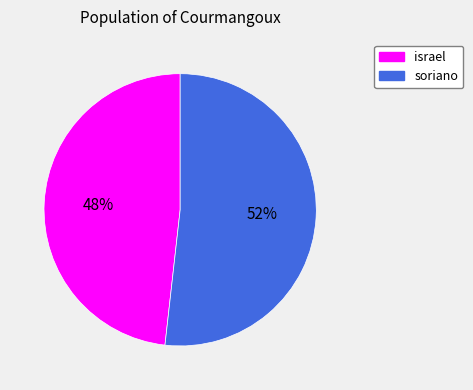

Count the number of slices in the pie.

2